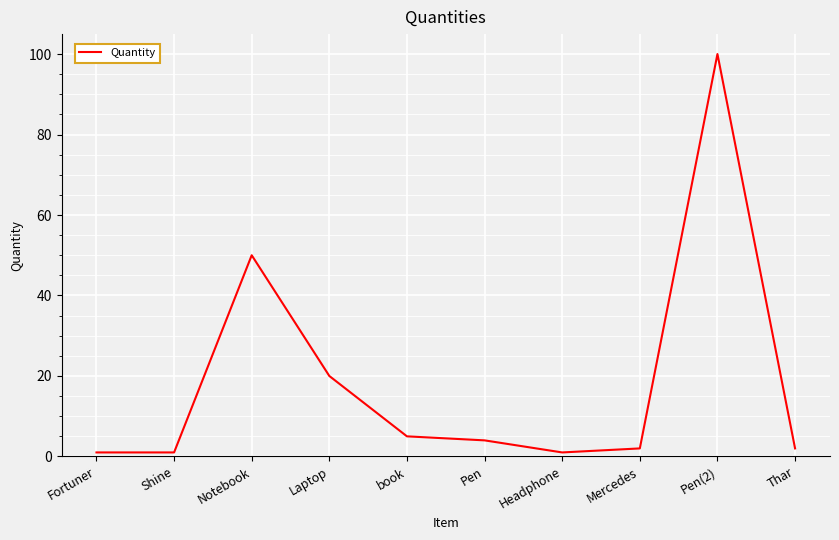

What is the ratio of the value at Laptop to the value at Pen?

5.0